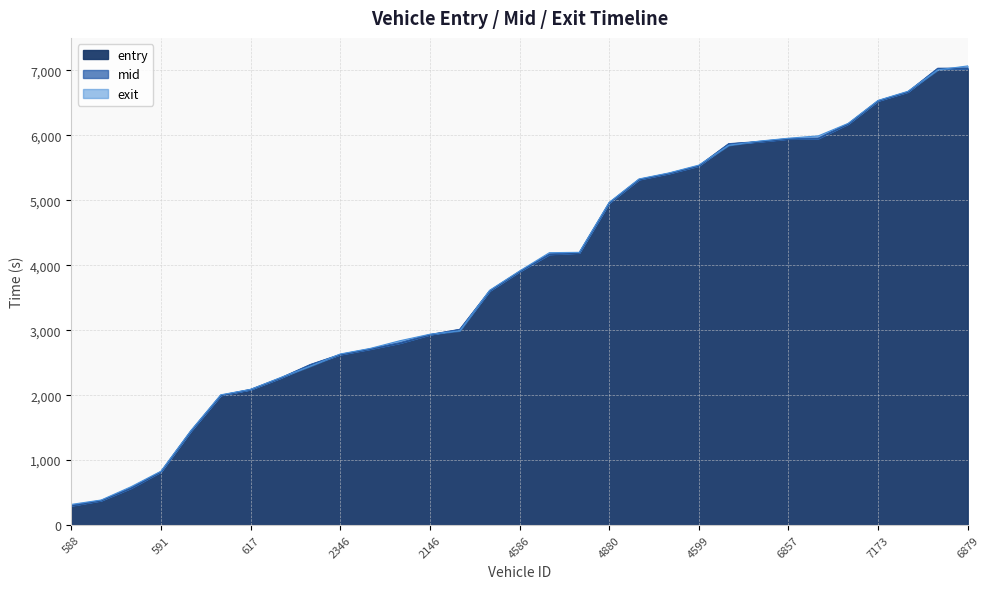

Reading left to right, extract all data points from this chart.

entry: 588=296.7	867=375.6	606=567.5	591=818.6	881=1443.4	883=1994.2	617=2084.6	2600=2261.3	2591=2466.8	2346=2622.2	2859=2707.9	2866=2800.6	2146=2928.7	2605=3009.3	2369=3603.4	4586=3900.6	4608=4167.0	4353=4188.8	4880=4956.9	4858=5317.8	4864=5410.6	4599=5527.8	6349=5866.6	6158=5898.7	6857=5943.8	6595=5951.9	7141=6173.2	7173=6528.7	6864=6666.3	6590=7027.8	6879=7029.6
mid: 588=301.2	867=380.1	606=573.2	591=823.6	881=1448.4	883=1999.3	617=2089.1	2600=2265.3	2591=2472.0	2346=2627.6	2859=2713.1	2866=2806.3	2146=2933.6	2605=3013.1	2369=3608.5	4586=3905.1	4608=4171.5	4353=4194.1	4880=4962.0	4858=5322.6	4864=5415.4	4599=5532.5	6349=5871.2	6158=5904.5	6857=5949.2	6595=5956.1	7141=6178.5	7173=6533.5	6864=6671.5	6590=7032.5	6879=7034.4
exit: 588=318.2	867=385.6	606=590.7	591=828.9	881=1453.7	883=2005.2	617=2088.4	2600=2270.4	2591=2447.2	2346=2633.5	2859=2718.9	2866=2838.1	2146=2937.6	2605=2990.6	2369=3614.2	4586=3910.6	4608=4193.4	4353=4198.6	4880=4967.4	4858=5328.5	4864=5420.9	4599=5541.1	6349=5846.7	6158=5909.9	6857=5955.2	6595=5991.6	7141=6183.8	7173=6537.4	6864=6677.7	6590=7008.0	6879=7068.2